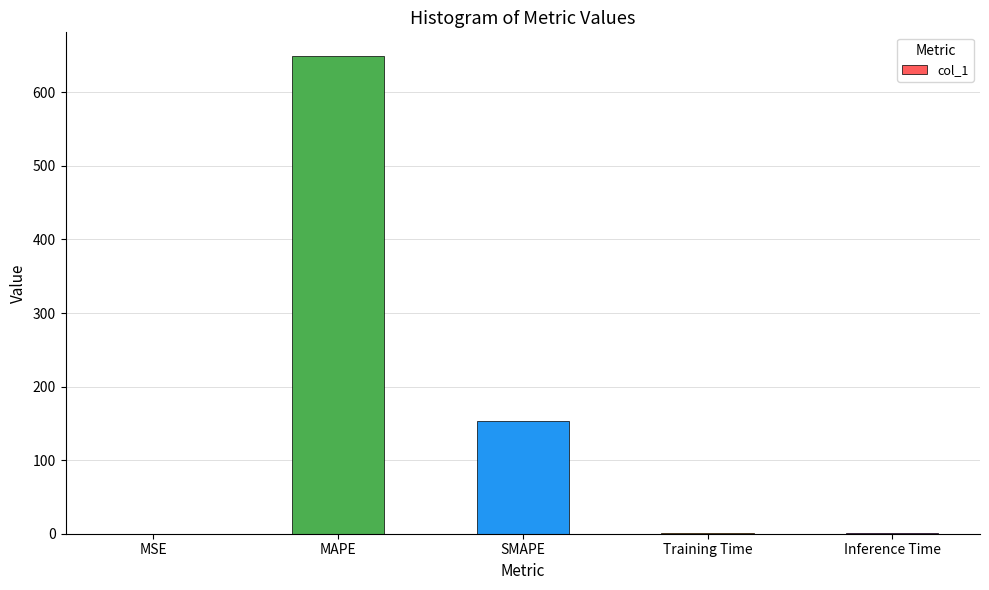

What is the maximum value shown in the chart?

649.0